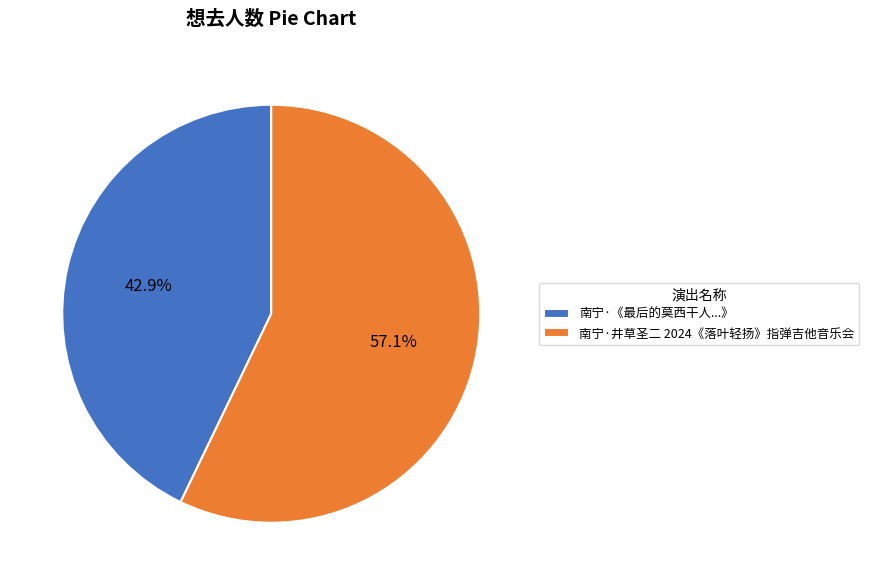

Approximately how many times larger is the value at 南宁·井草圣二 2024《落叶轻扬》指弹吉他音乐会 compared to 南宁·《最后的莫西干人...》?

1.3